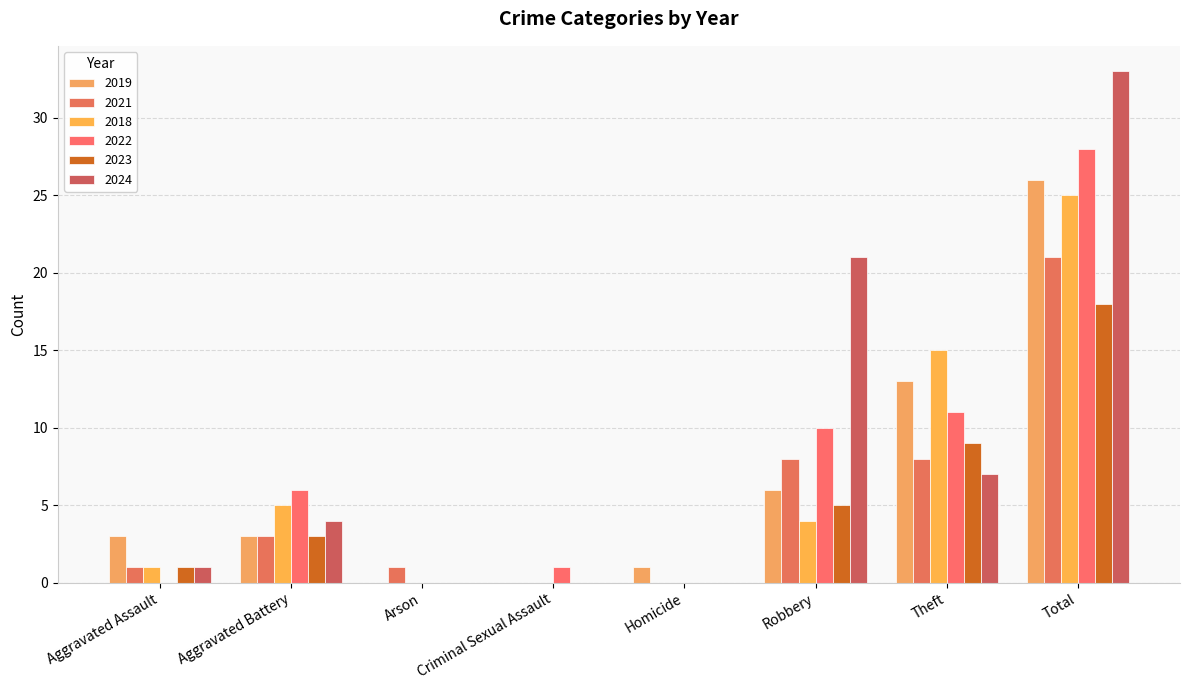

List the labels in order of 2018 value, smallest first.

Arson, Criminal Sexual Assault, Homicide, Aggravated Assault, Robbery, Aggravated Battery, Theft, Total